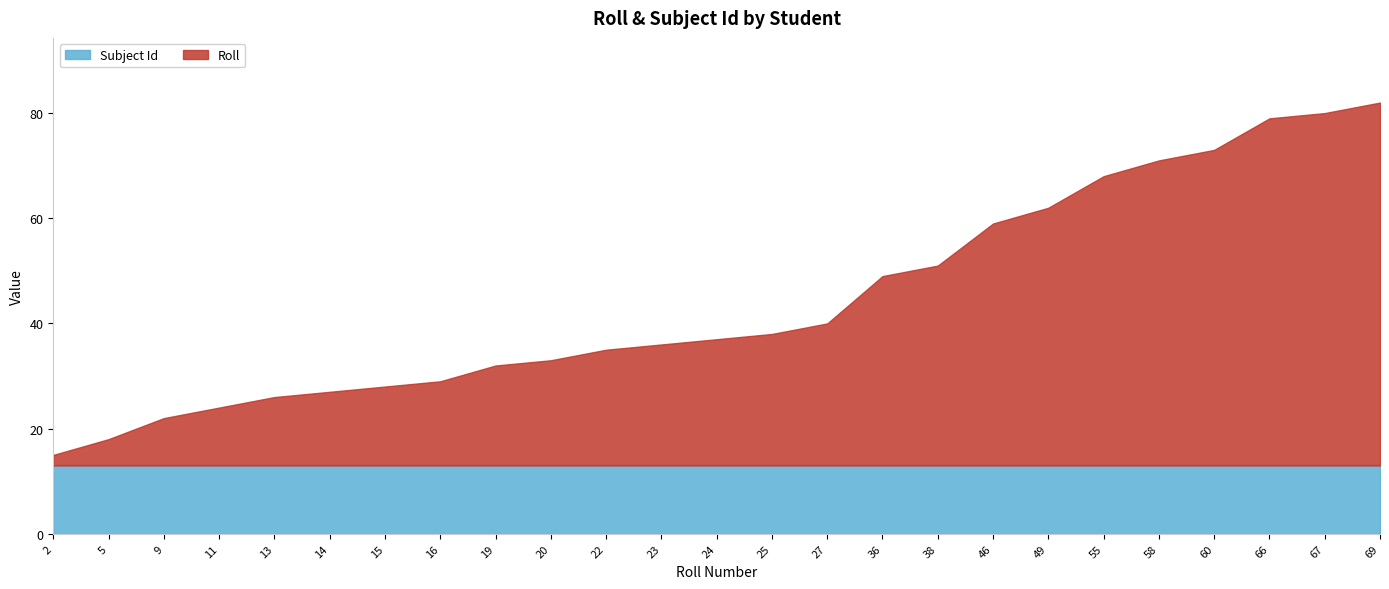

At 46, list the series in order from largest to smallest.

Roll, Subject Id